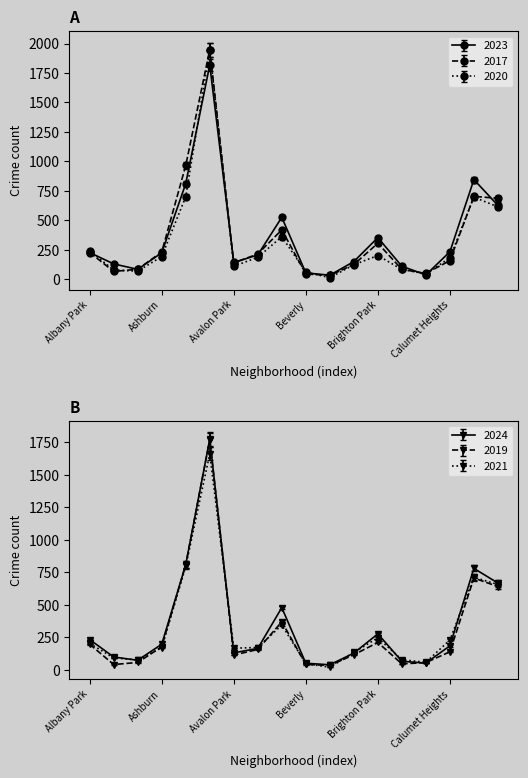

What is the difference between the maximum and minimum values in the 2023 series?

1783